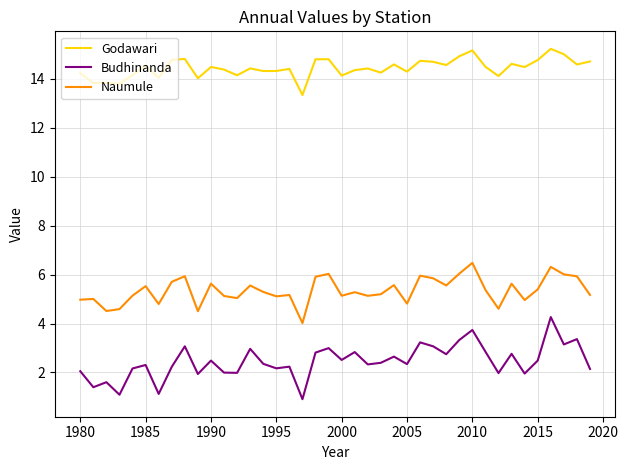

True or false: Naumule and Godawari cross at least once.

False